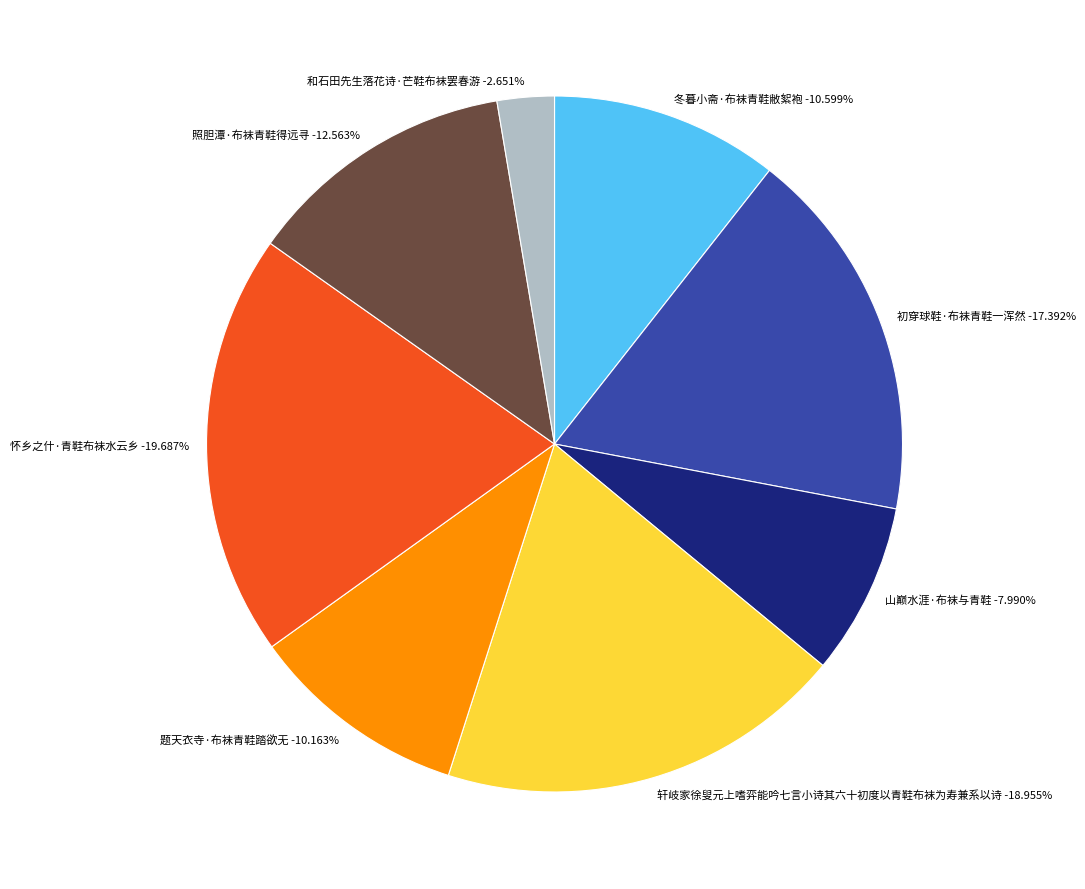

True or false: 山巅水涯·布袜与青鞋 accounts for 1% of the total.

False